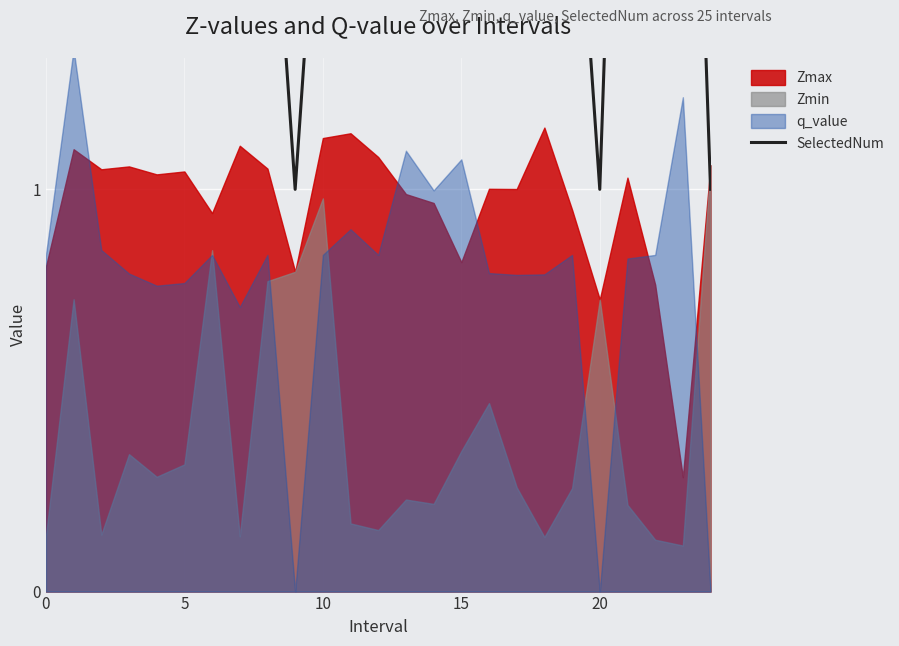

True or false: the data has more than 1 interior local peaks.

True